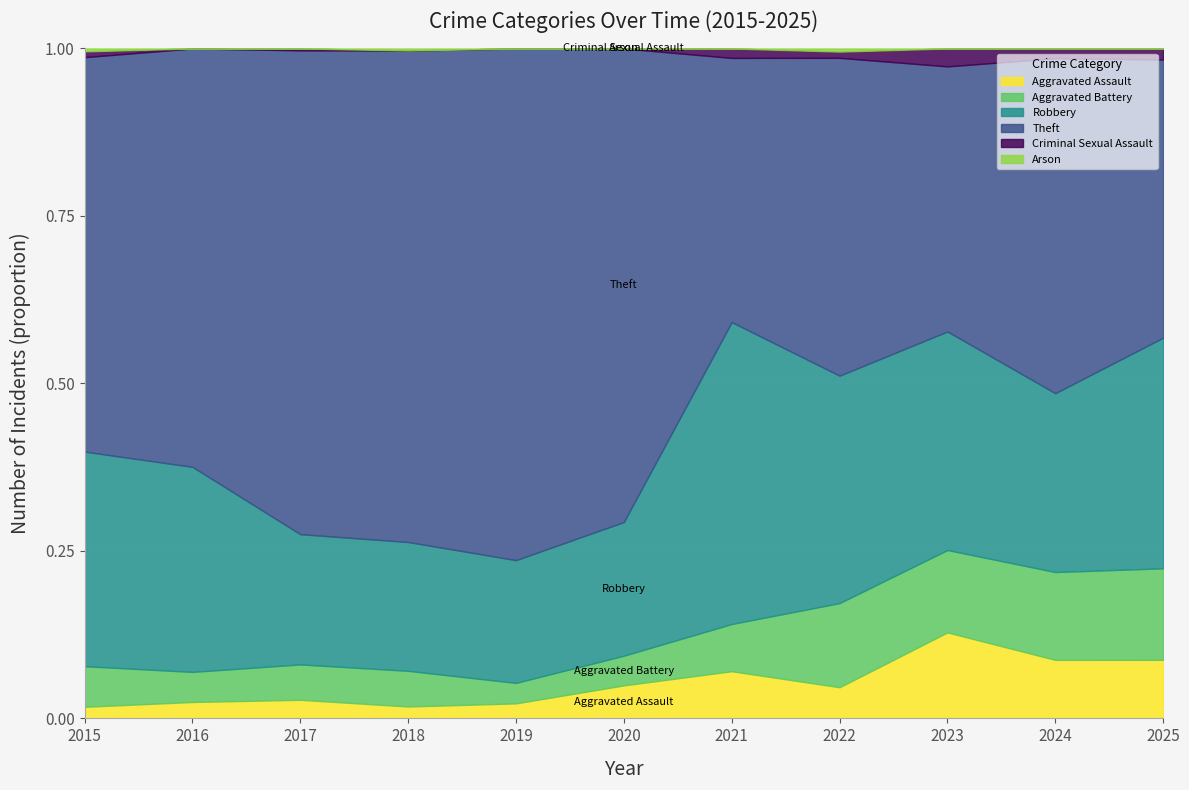

The Robbery series shows 73 at 2022. True or false?

True